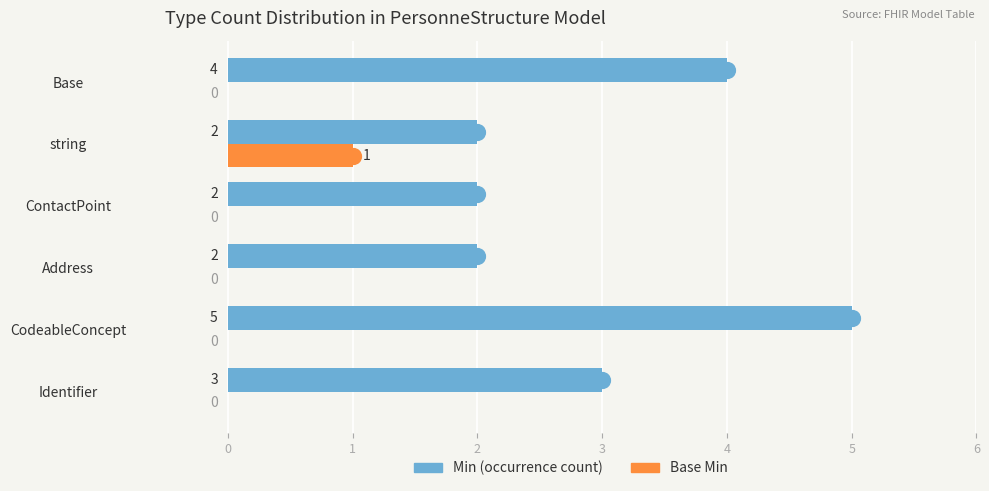

How many Base Min values are between 0 and 1?

6